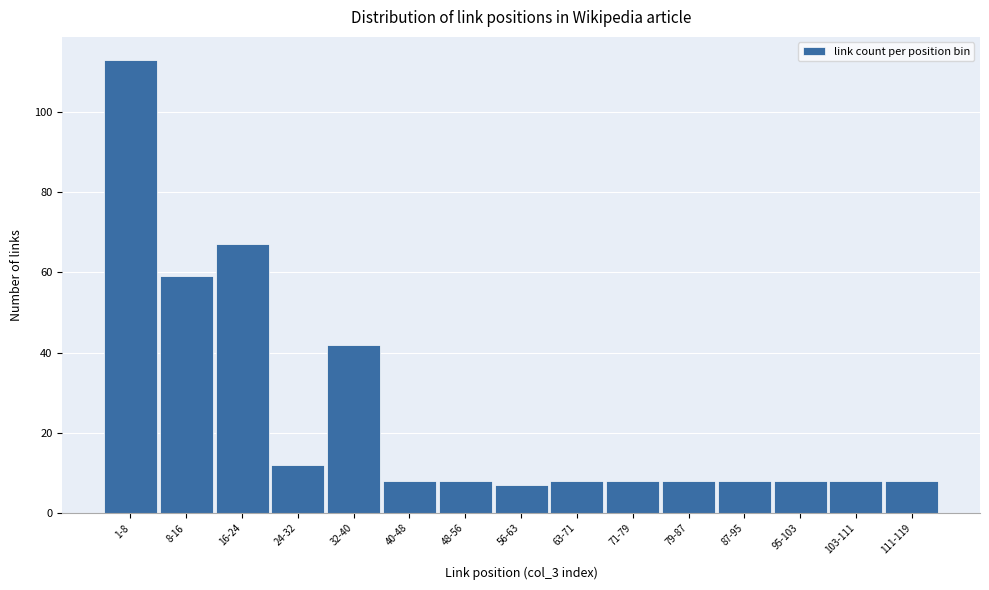

Reading left to right, extract all data points from this chart.

1-8=113	8-16=59	16-24=67	24-32=12	32-40=42	40-48=8	48-56=8	56-63=7	63-71=8	71-79=8	79-87=8	87-95=8	95-103=8	103-111=8	111-119=8